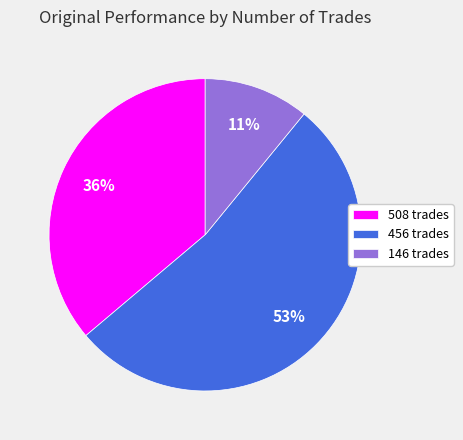

Is it true that 508 trades is 36% of the pie?

True